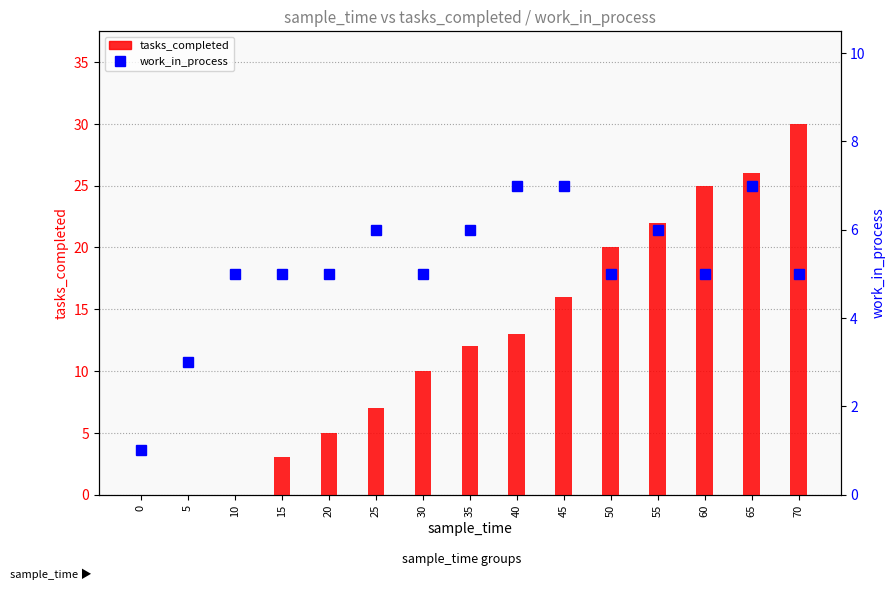

At 65, list the series in order from largest to smallest.

tasks_completed, work_in_process